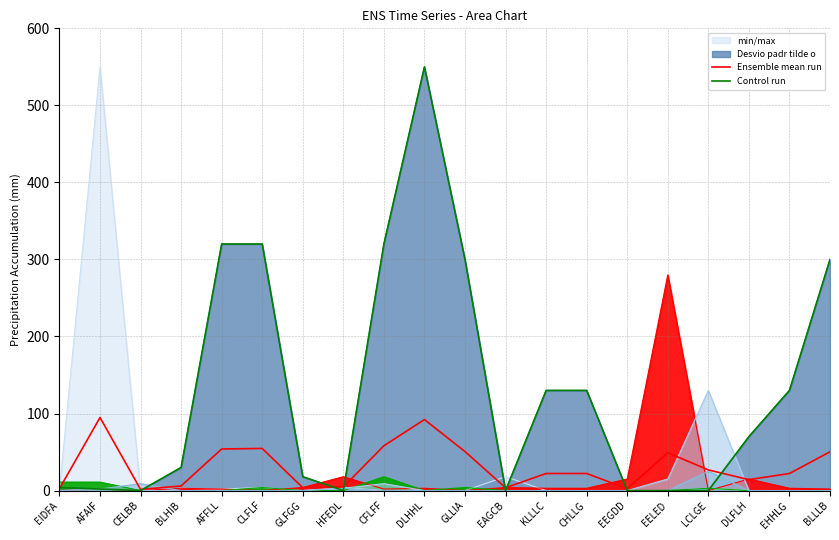

Rank the categories by Control run value from lowest to highest.

CELBB, HFEDL, EAGCB, EEGDD, EELED, LCLGE, AFAIF, EIDFA, GLFGG, BLHIB, DLFLH, KLLLC, CHLLG, EHHLG, GLLIA, BLLLB, AFFLL, CLFLF, CFLFF, DLHHL